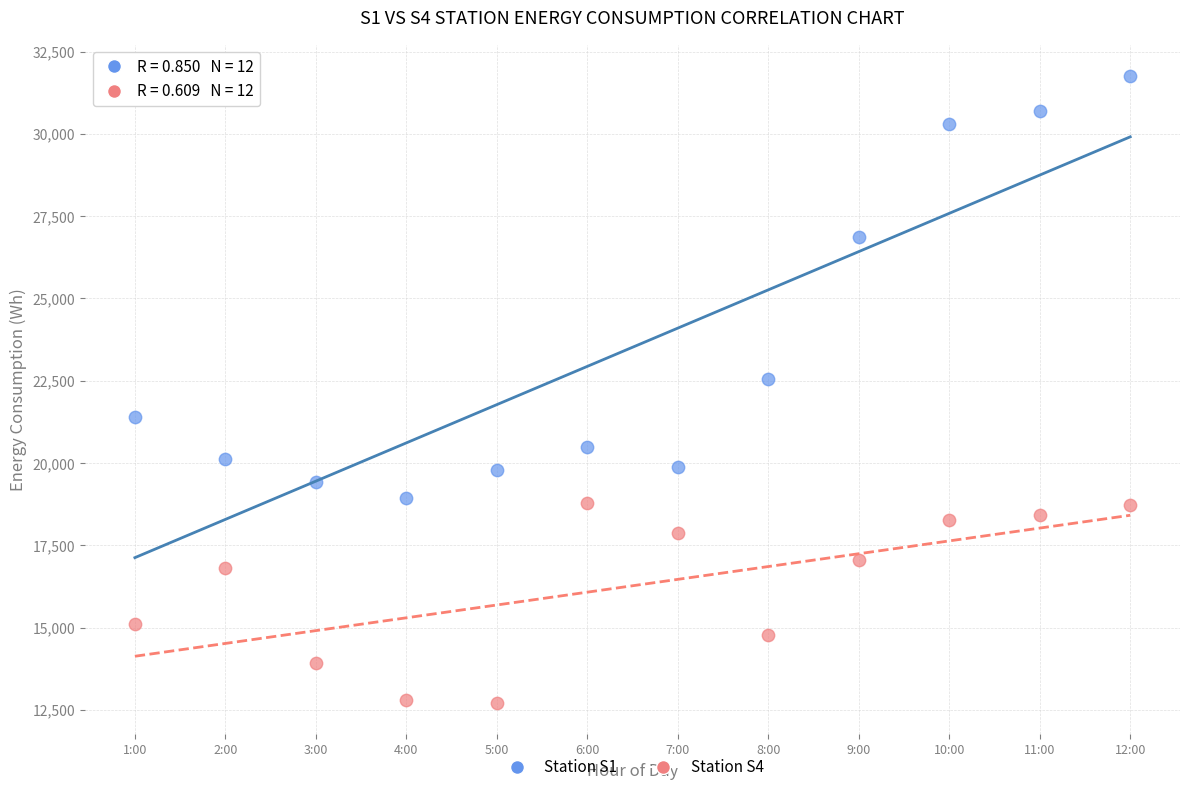

Across all data points, what is the range of Y values (max minus min)?

19059